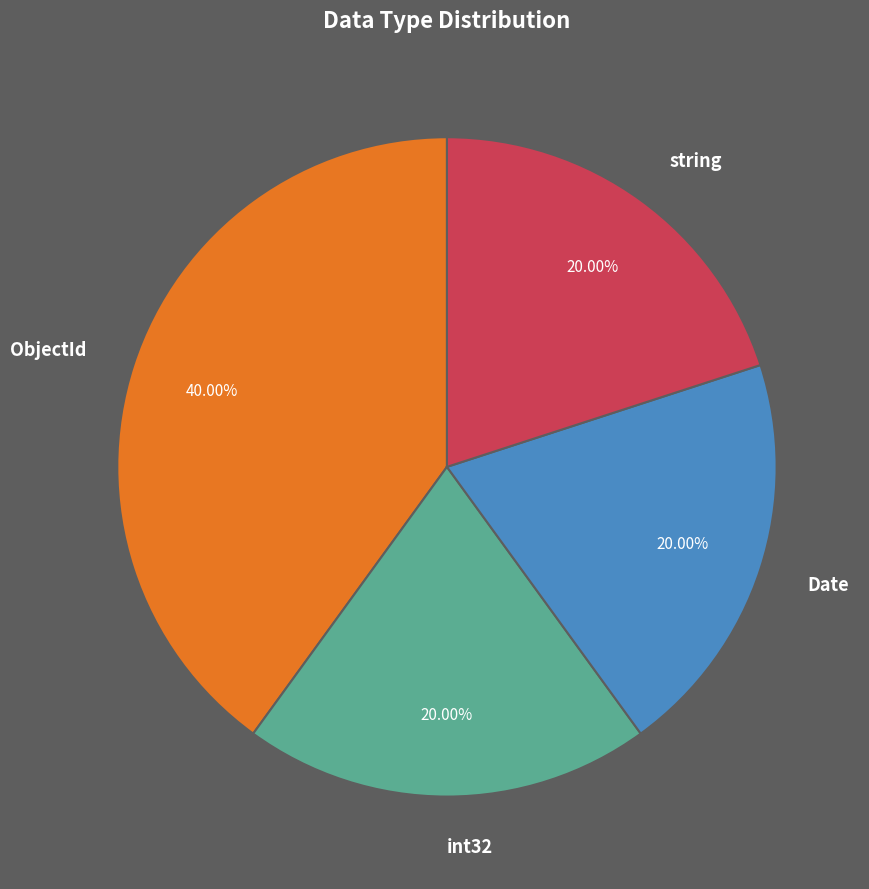

Does ObjectId account for over 50% of the chart?

No